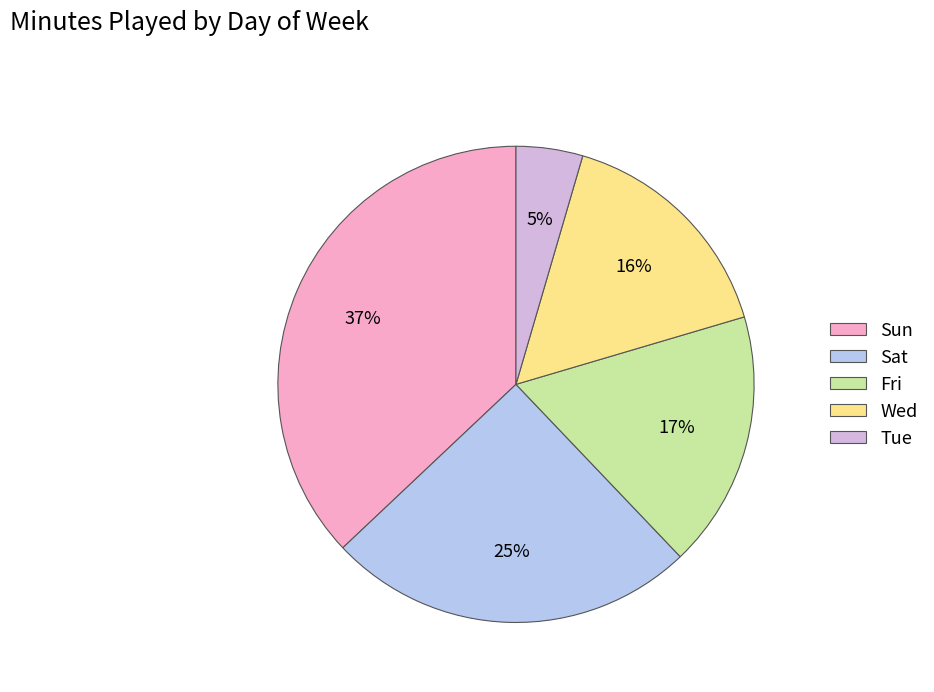

Is there a majority slice in this chart?

No